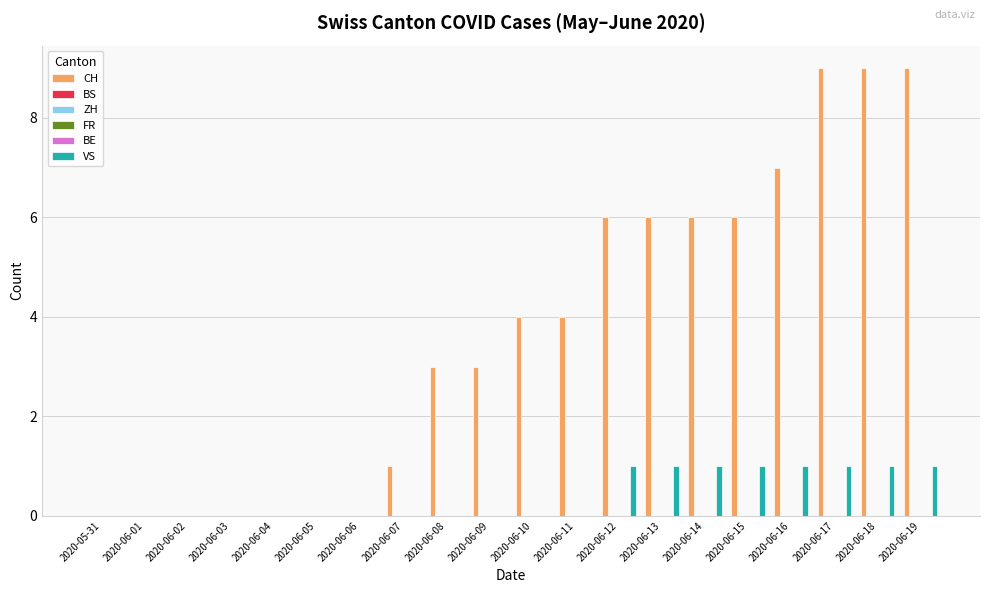

At how many categories does at least one series exceed 8?

3